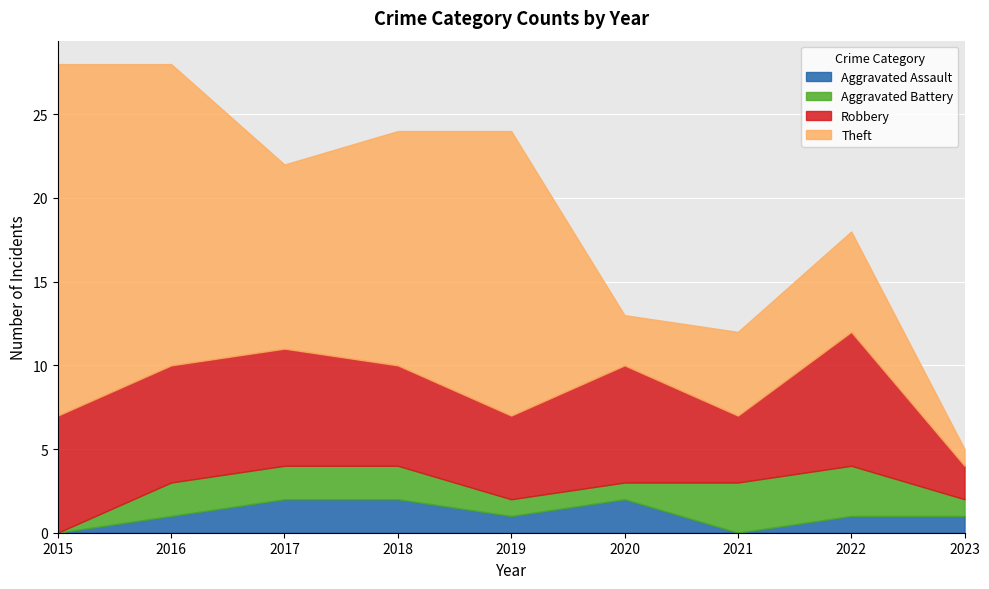

At which label does Aggravated Battery first exceed 2?

2021